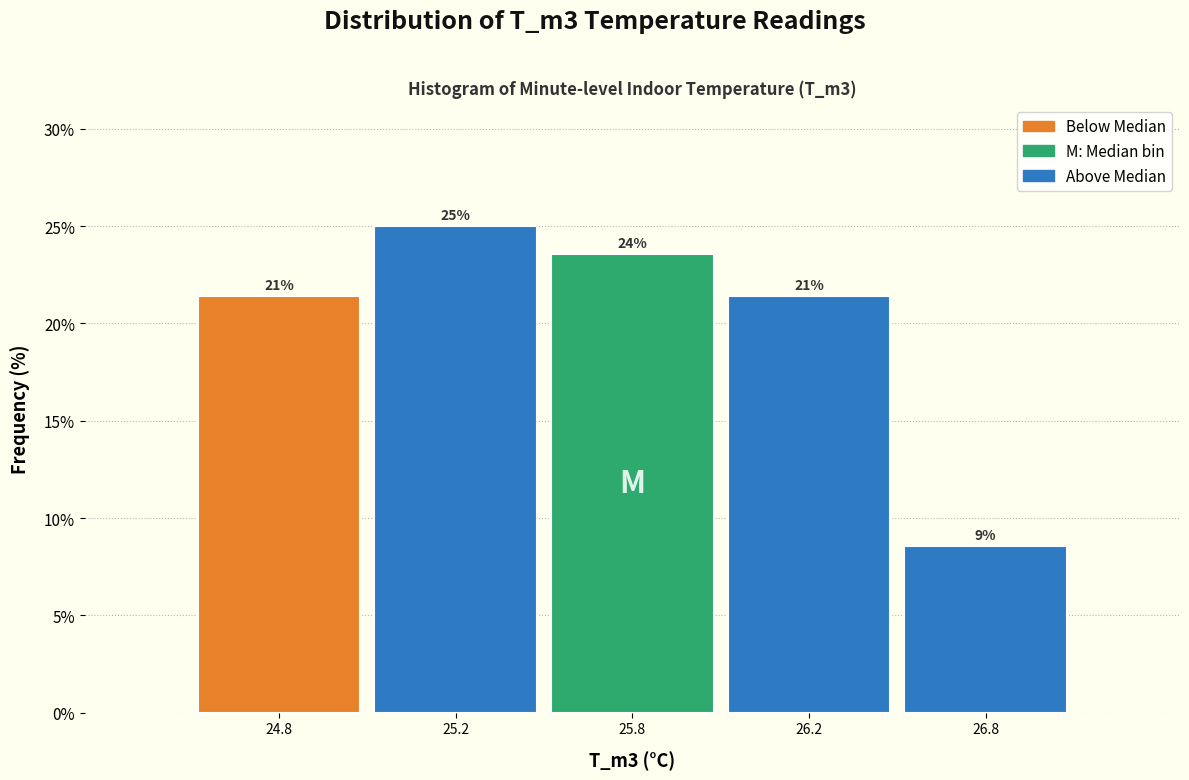

How many bars are there in total?

5